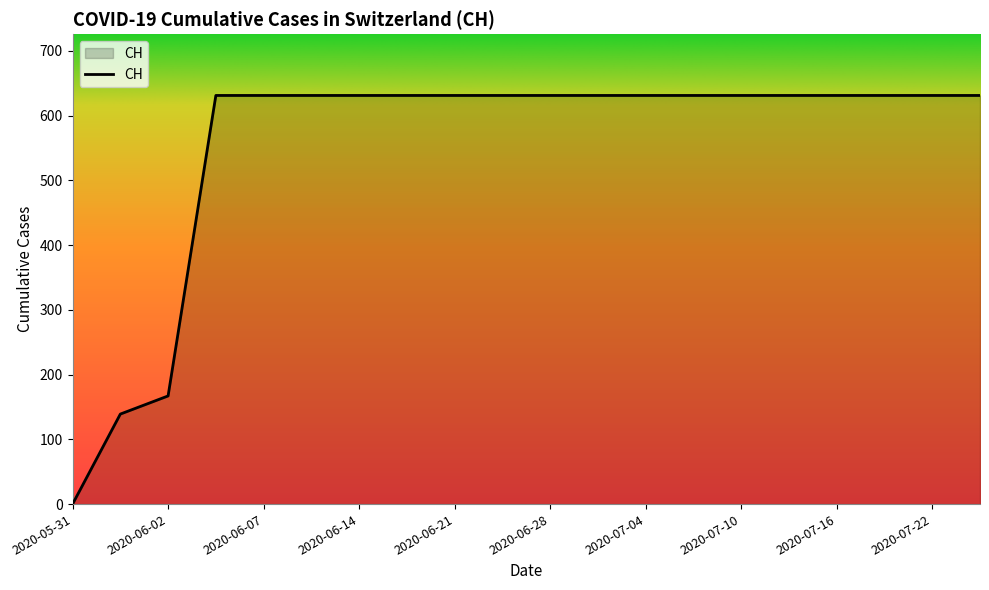

What is the difference between the maximum and minimum values?

631